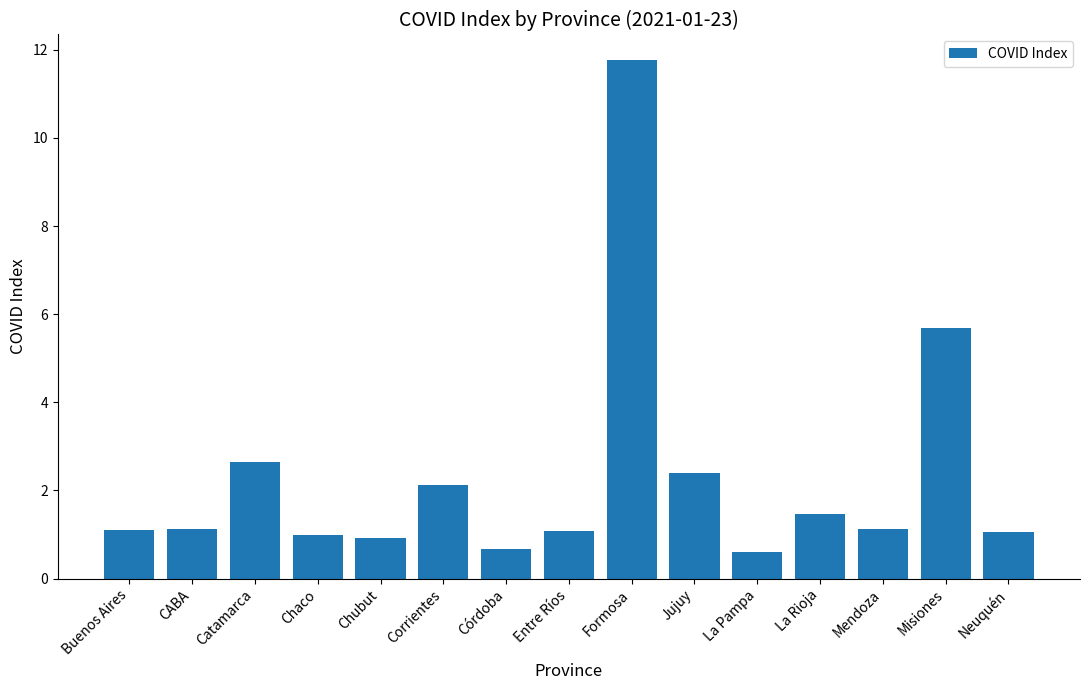

What position from the left is Neuquén?

15